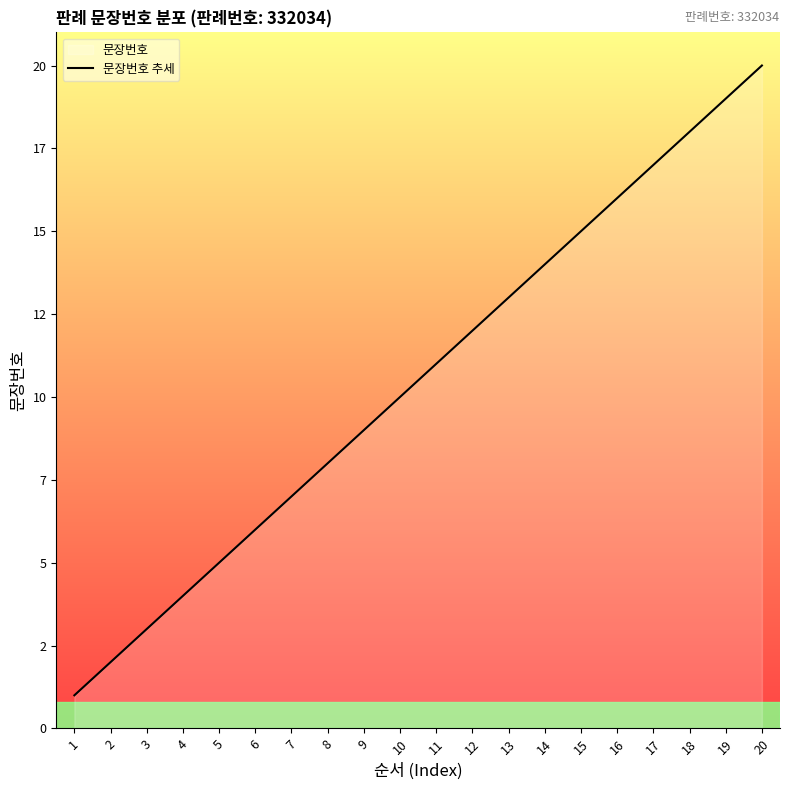

Reading left to right, list all the values displayed in this chart.

1	2	3	4	5	6	7	8	9	10	11	12	13	14	15	16	17	18	19	20